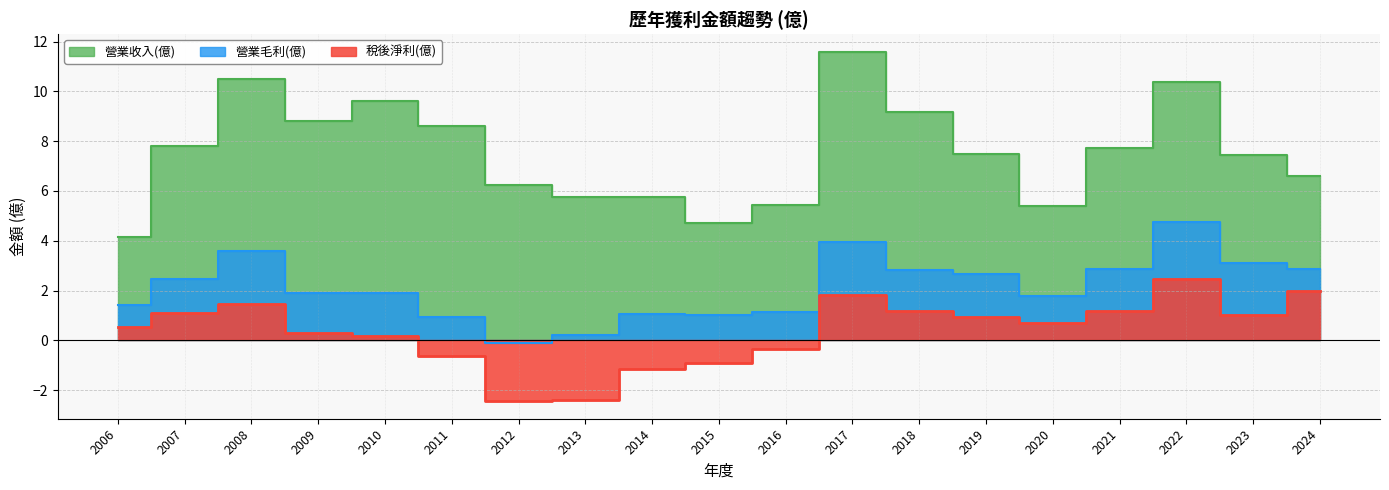

Which series has the largest total across all categories?

營業收入(億)